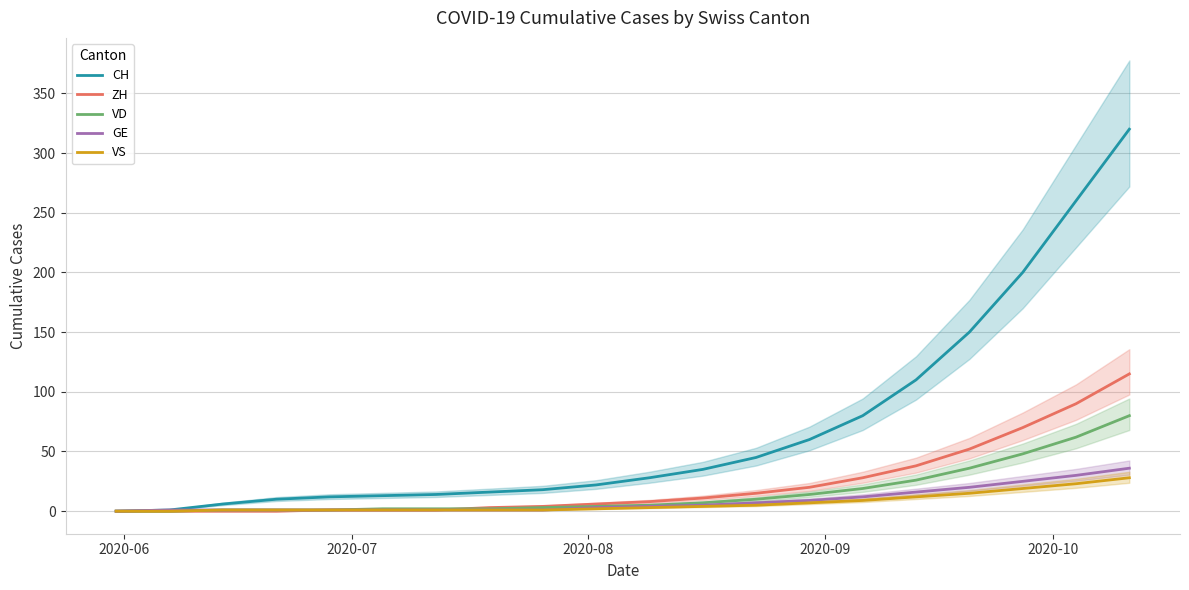

True or false: CH and ZH cross at least once.

False